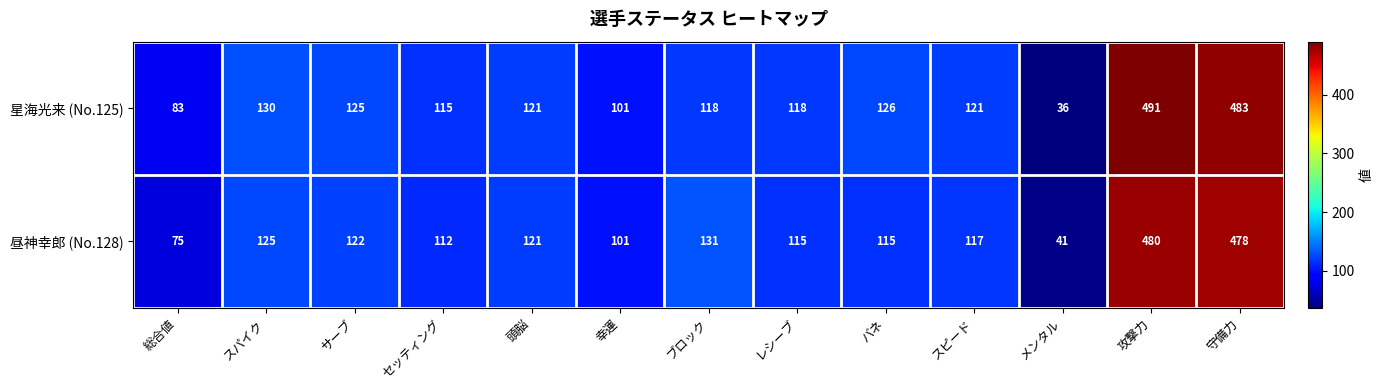

At how many categories does at least one series exceed 379?

2